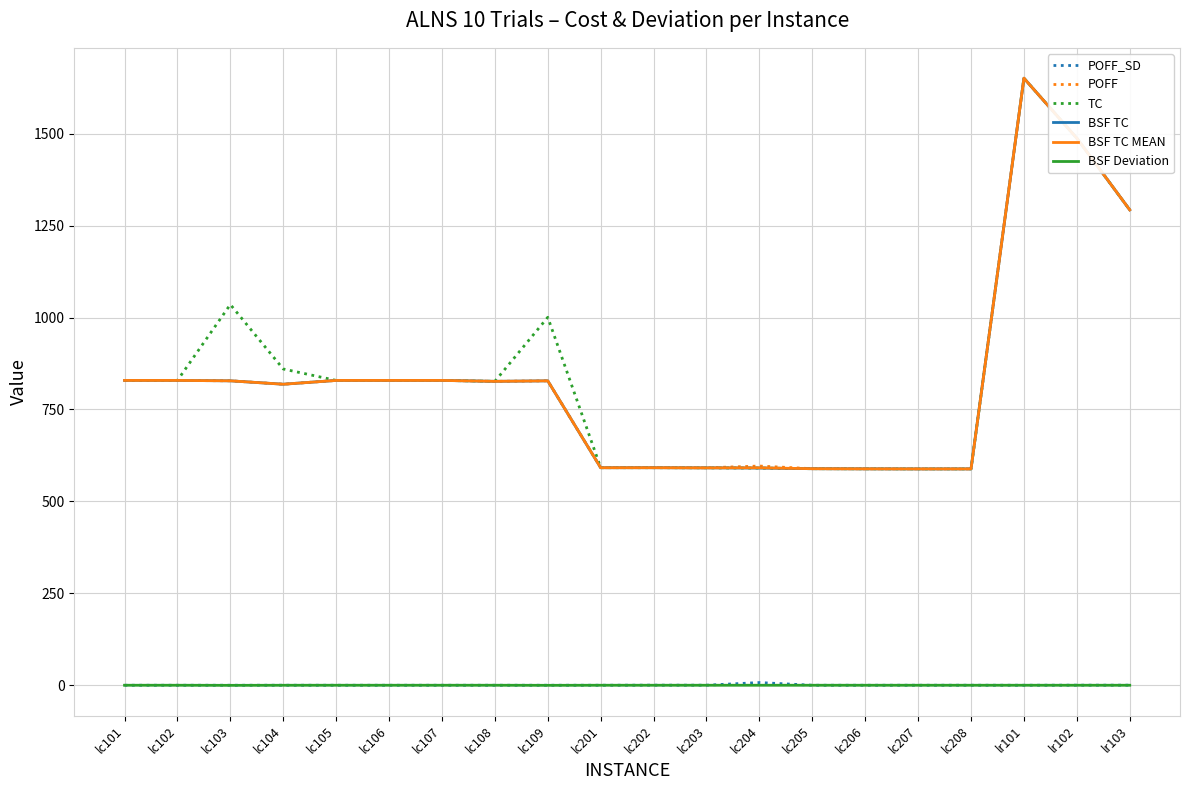

At which label is BSF TC closest to 1119?

lr103